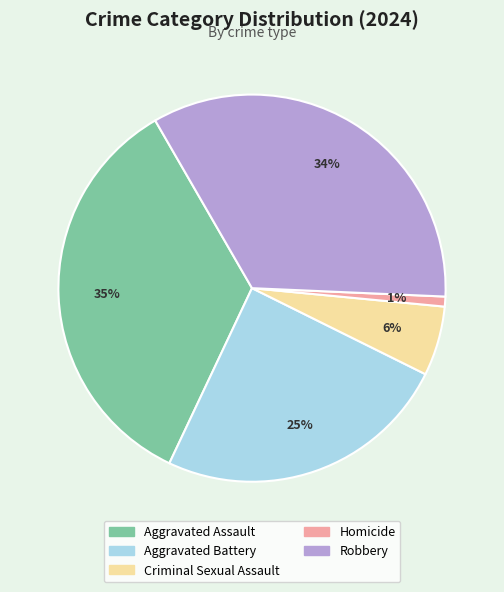

To the nearest percent, what is the difference between the largest and smallest slice percentages?

34%